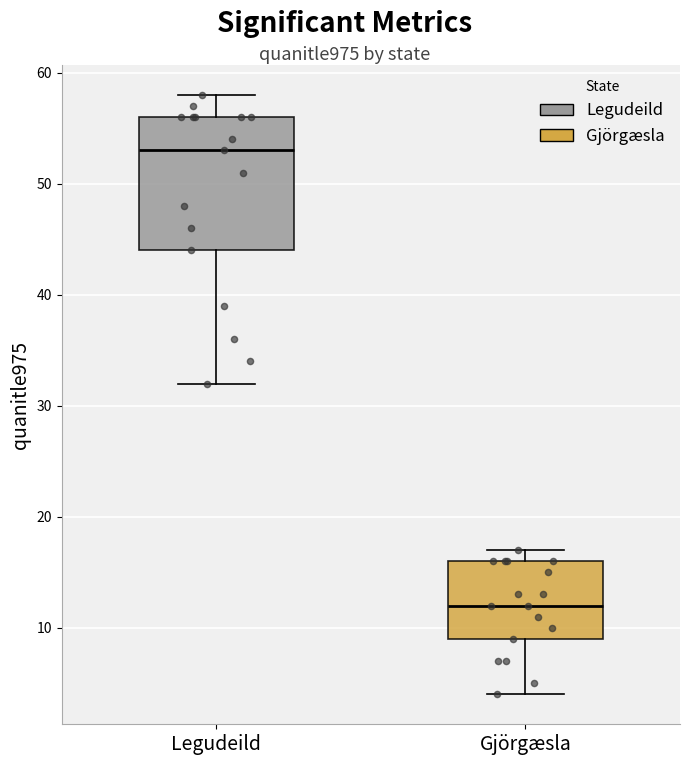

Where does the median line of the box for Gjörgæsla sit on the y-axis? The values are not printed on the chart, so give them approximately, as read against the axis.

12